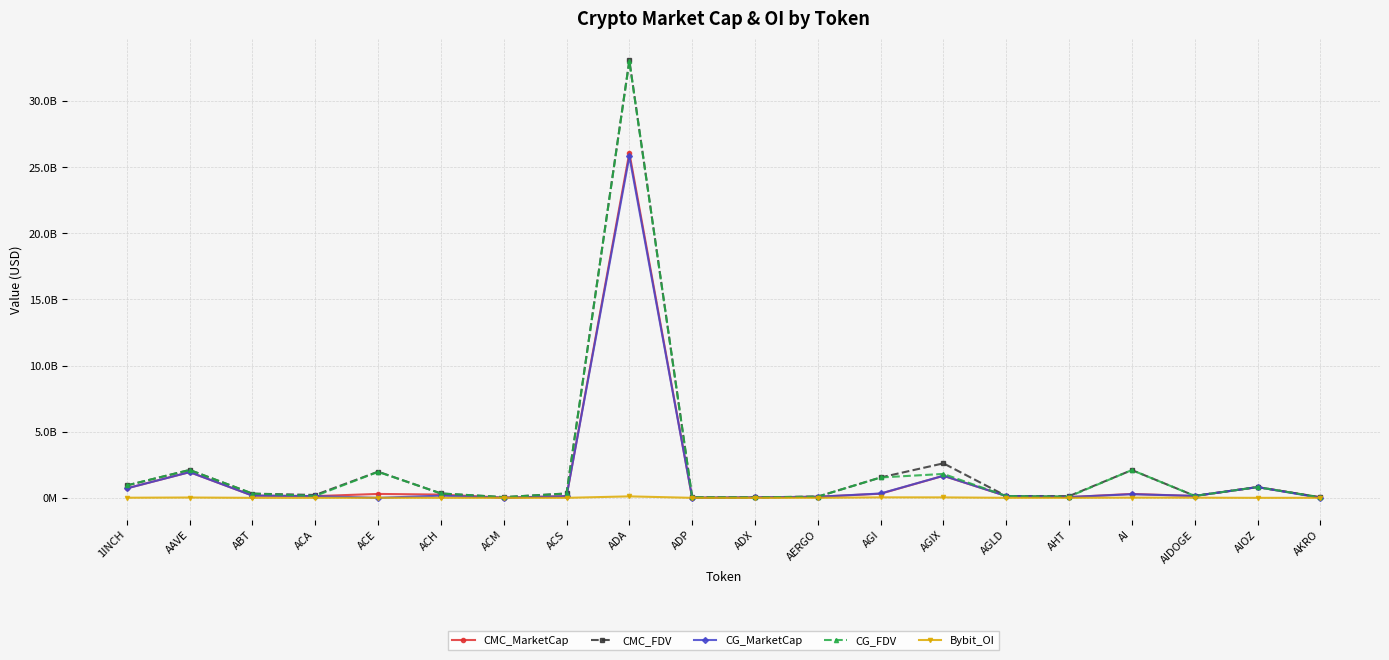

What is the sum of all Bybit_OI values?

256105156.0